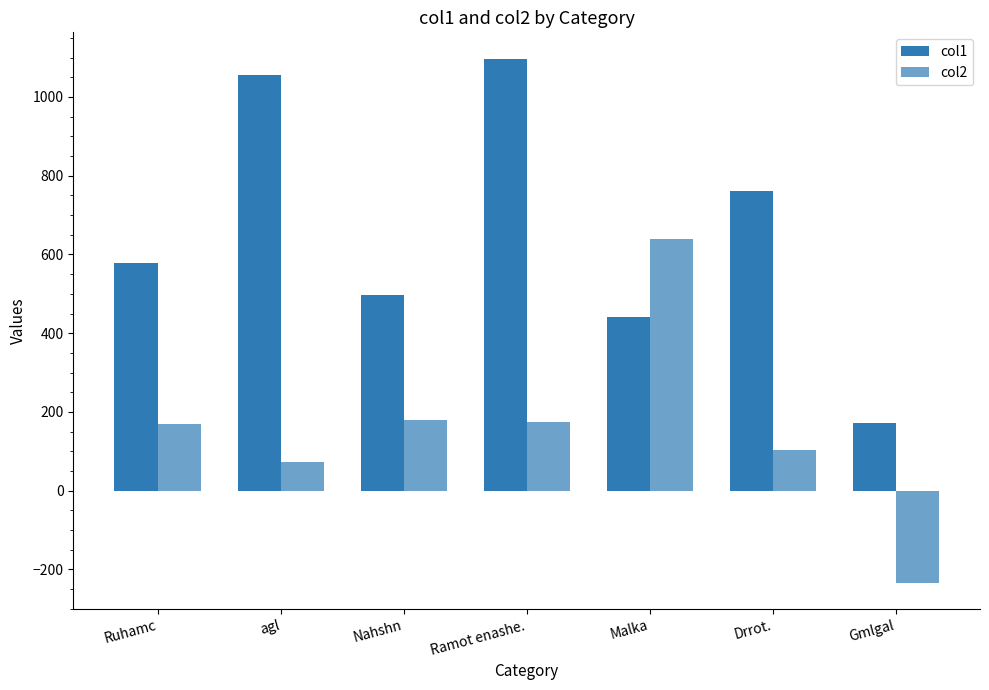

How many data points in col2 are above 169?

4